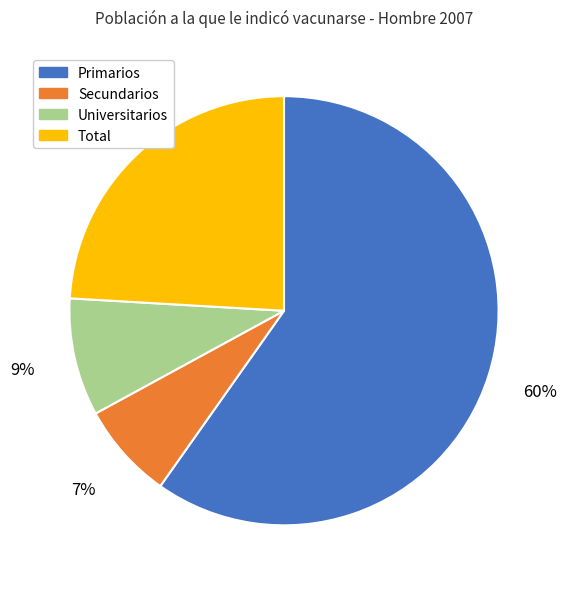

To the nearest percent, what percentage of the pie is Secundarios?

7%